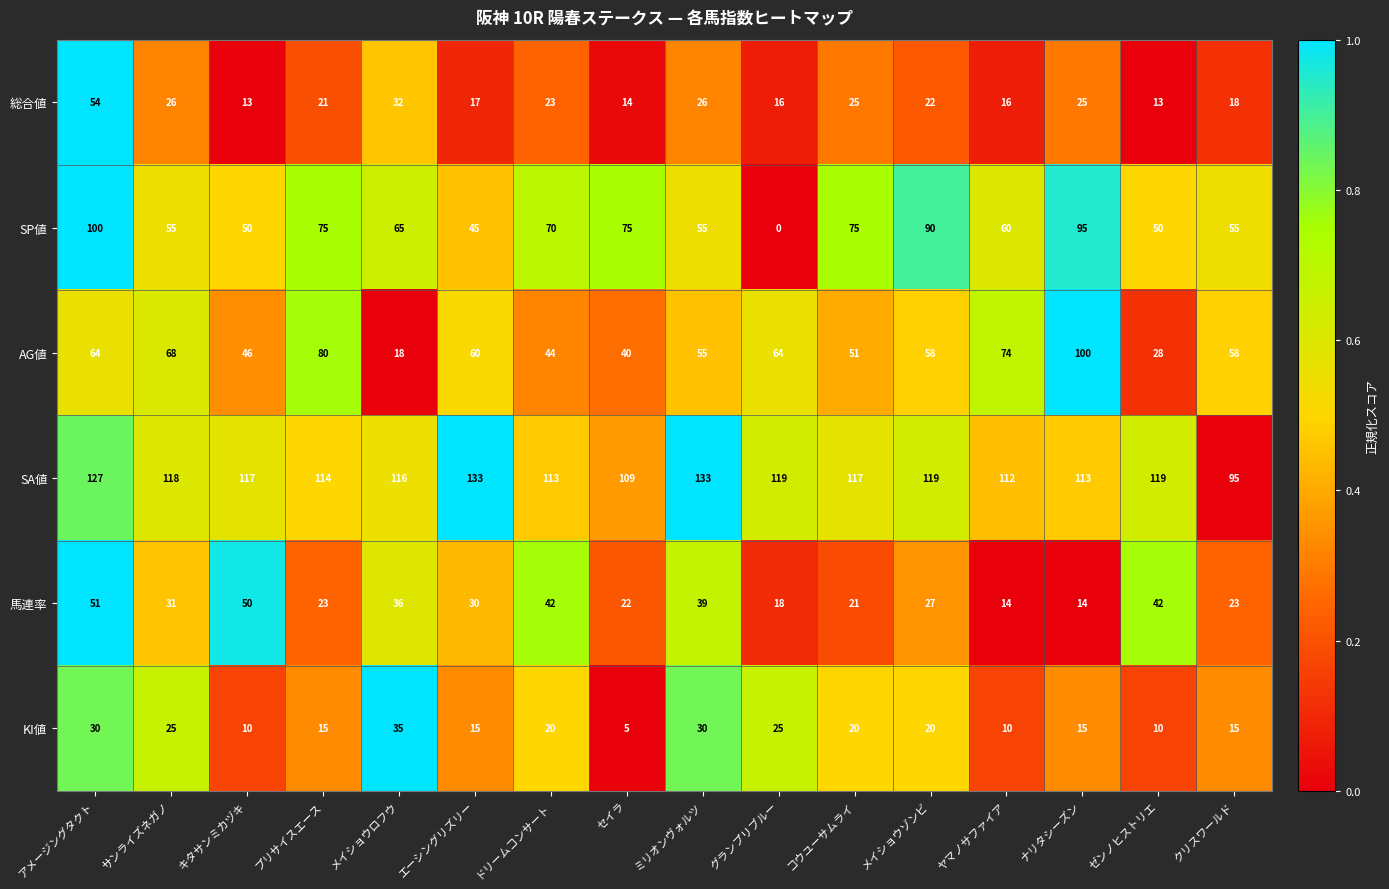

What is the maximum value shown in the chart?

133